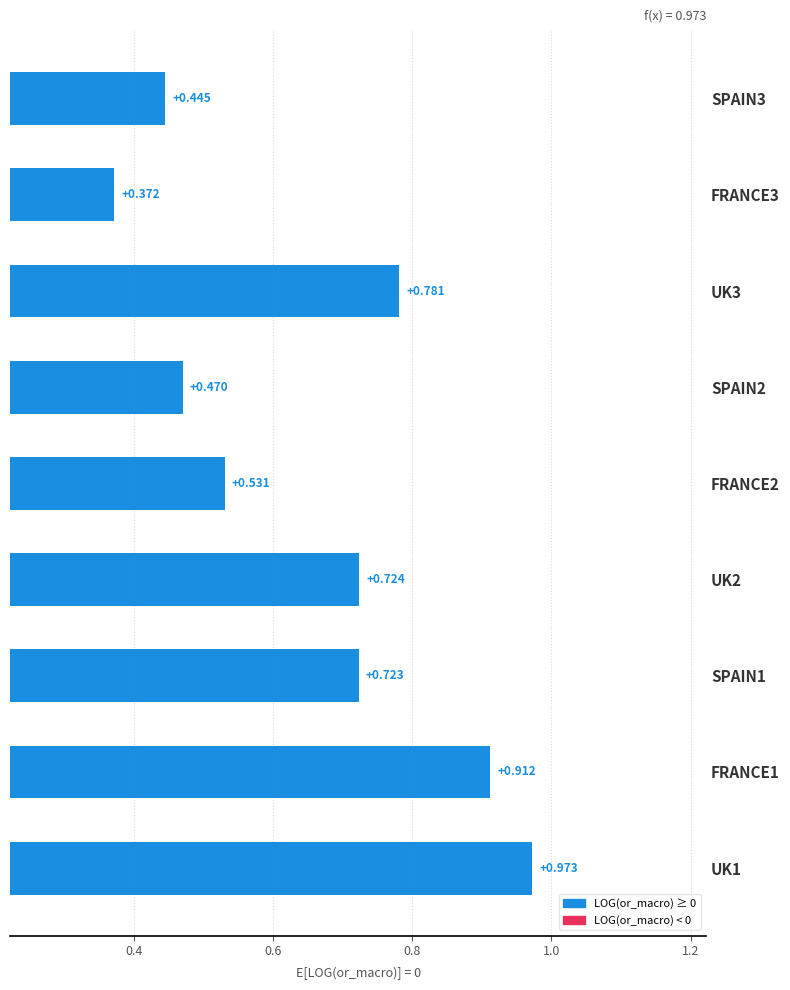

How many bars are there in total?

9